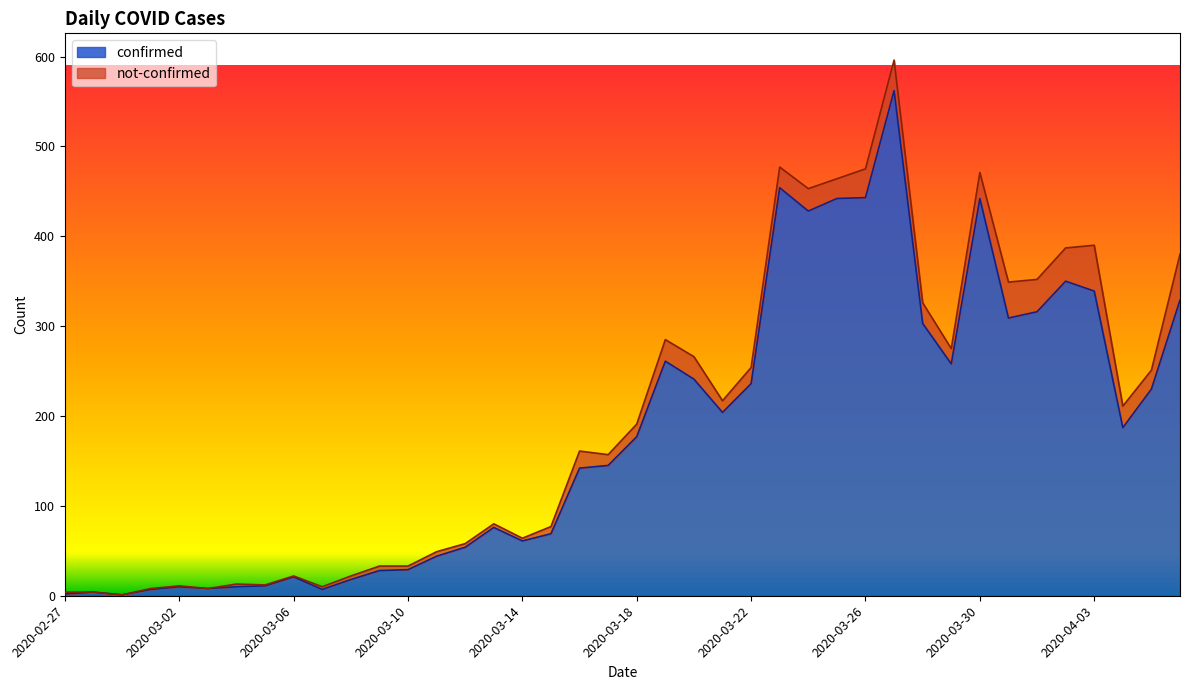

How many categories are shown in the chart?

40